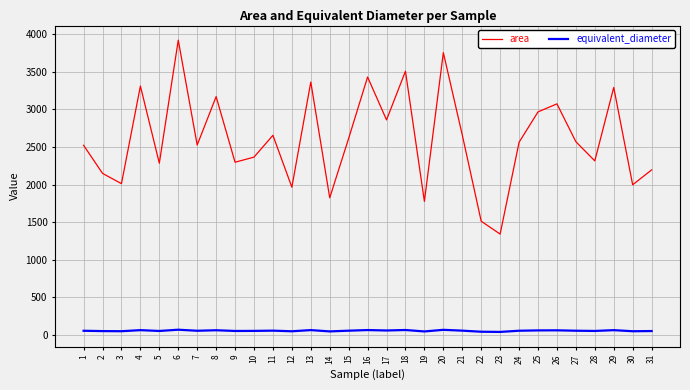

List the series in order of their peak value, lowest first.

equivalent_diameter, area